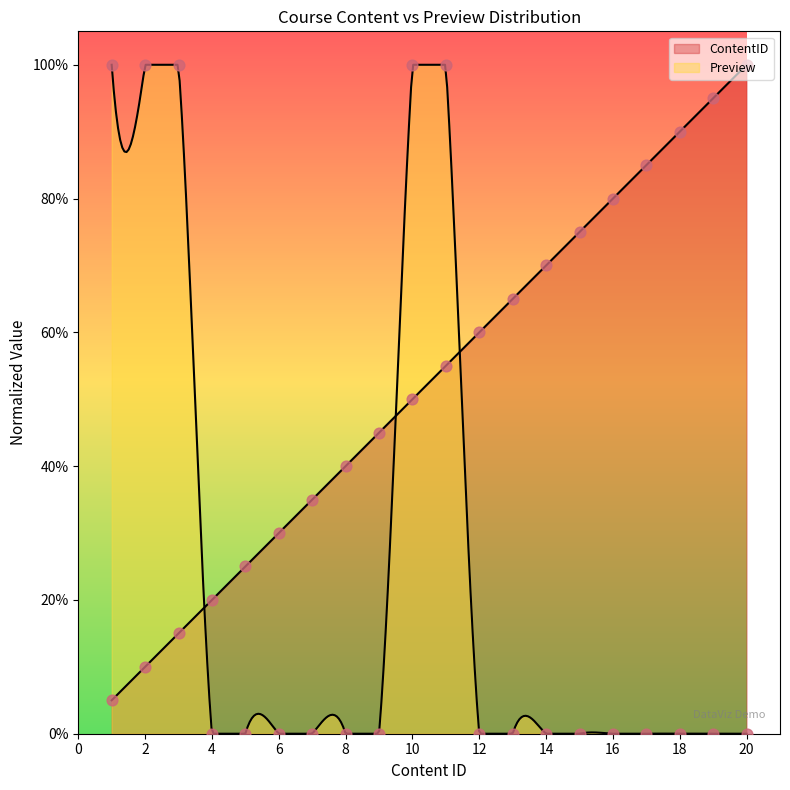

At how many categories does at least one series exceed 0?

20